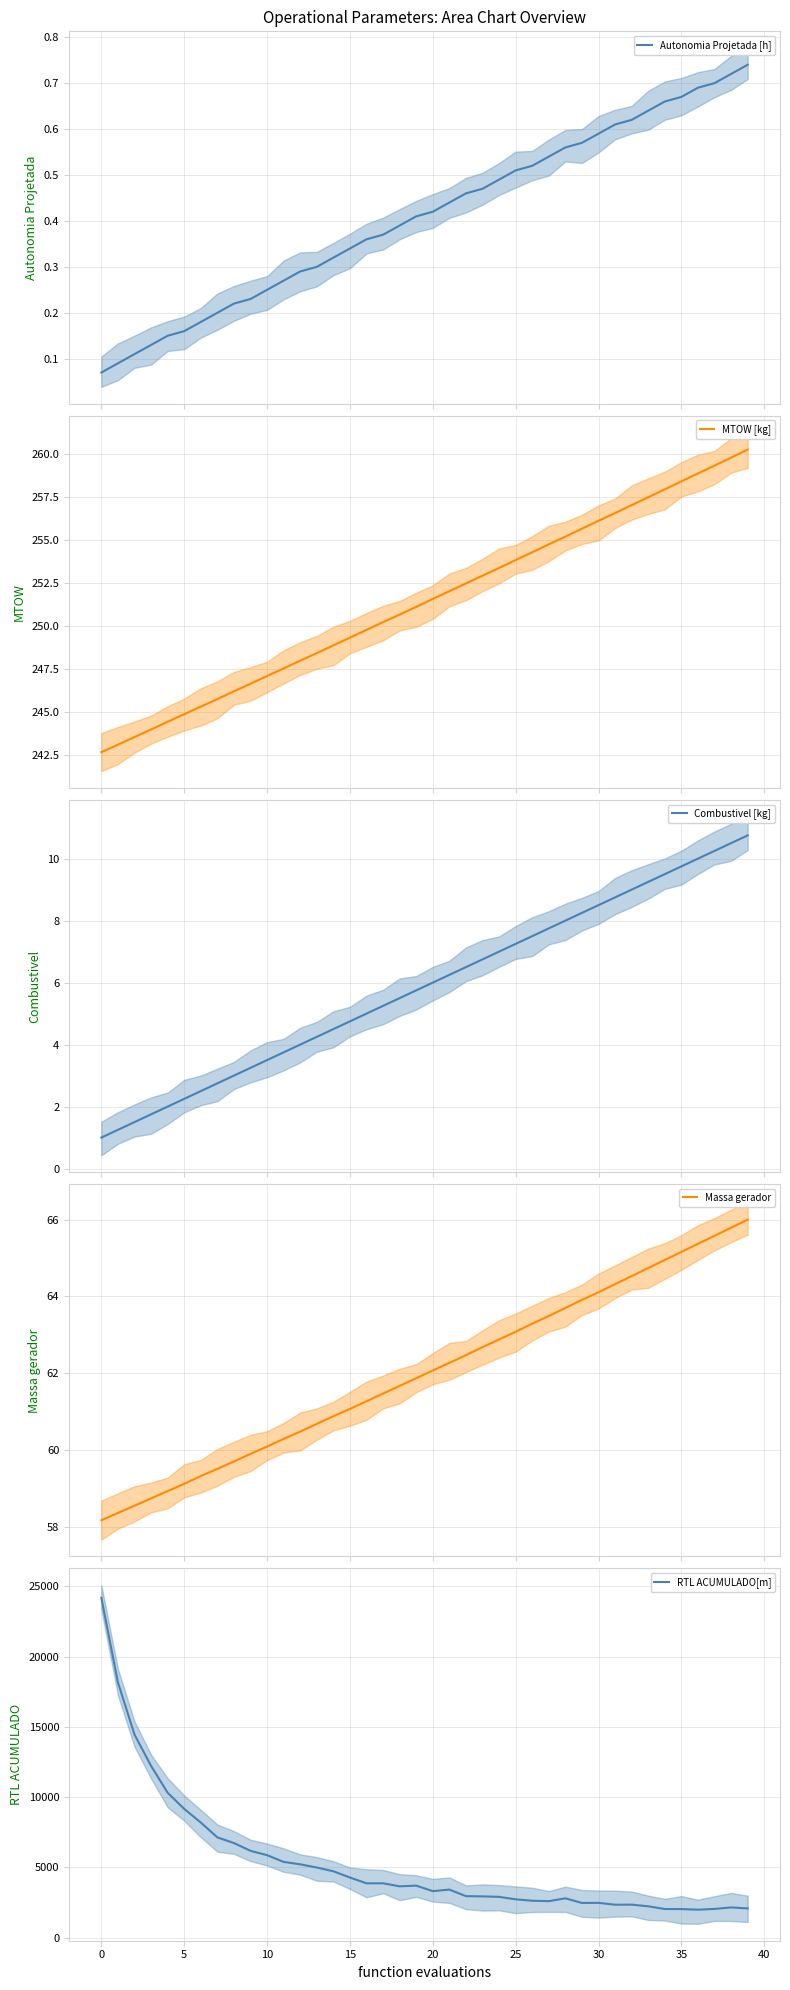

Which series has the largest total across all categories?

RTL ACUMULADO[m]